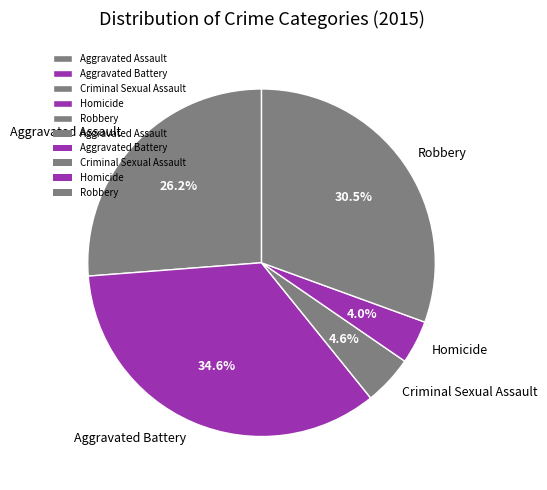

Between Aggravated Battery and Criminal Sexual Assault, which is larger?

Aggravated Battery